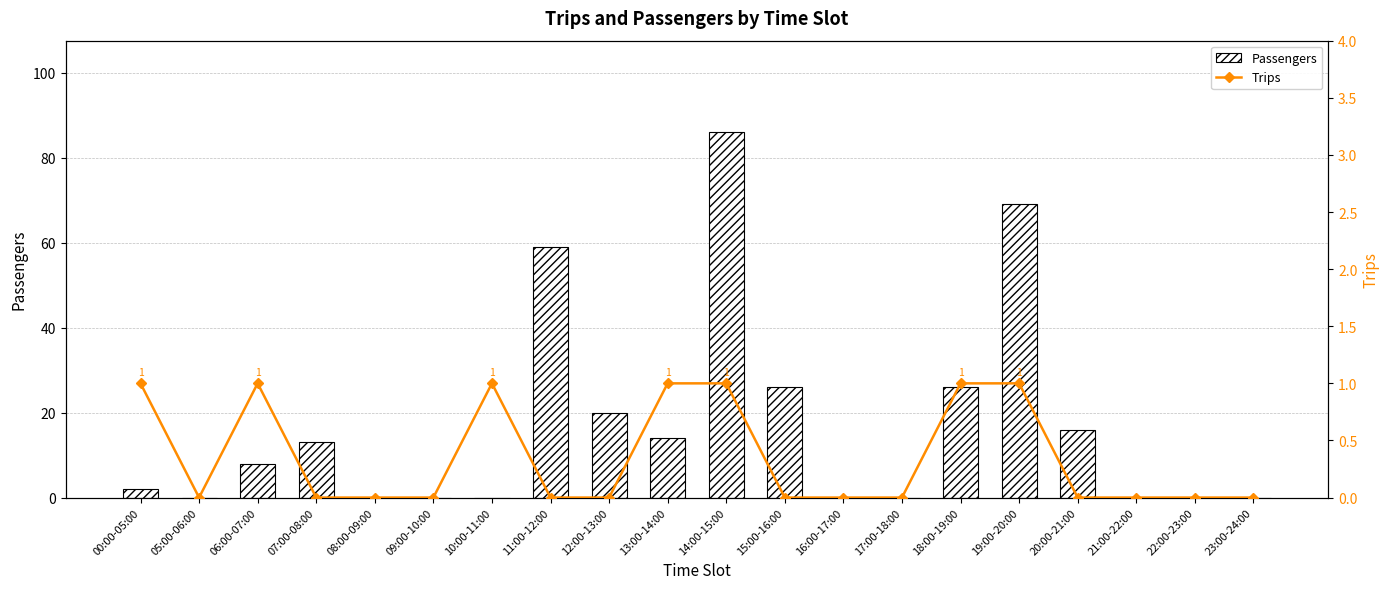

Which series has the widest spread of values?

Passengers